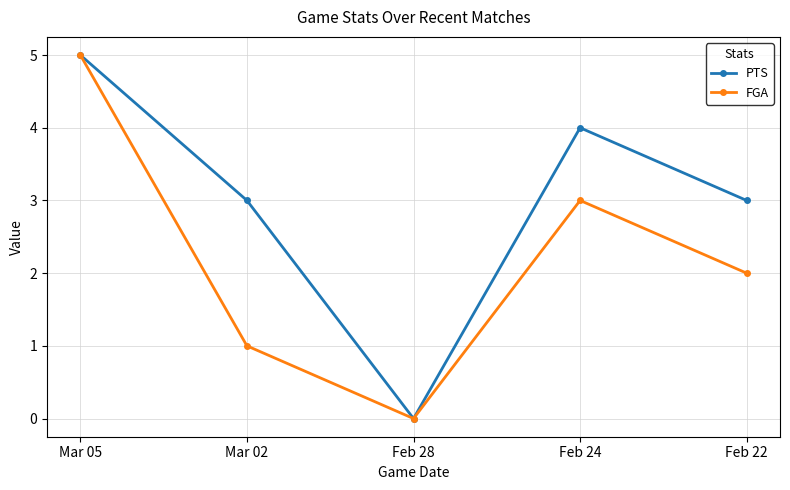

Which series has the largest total across all categories?

PTS